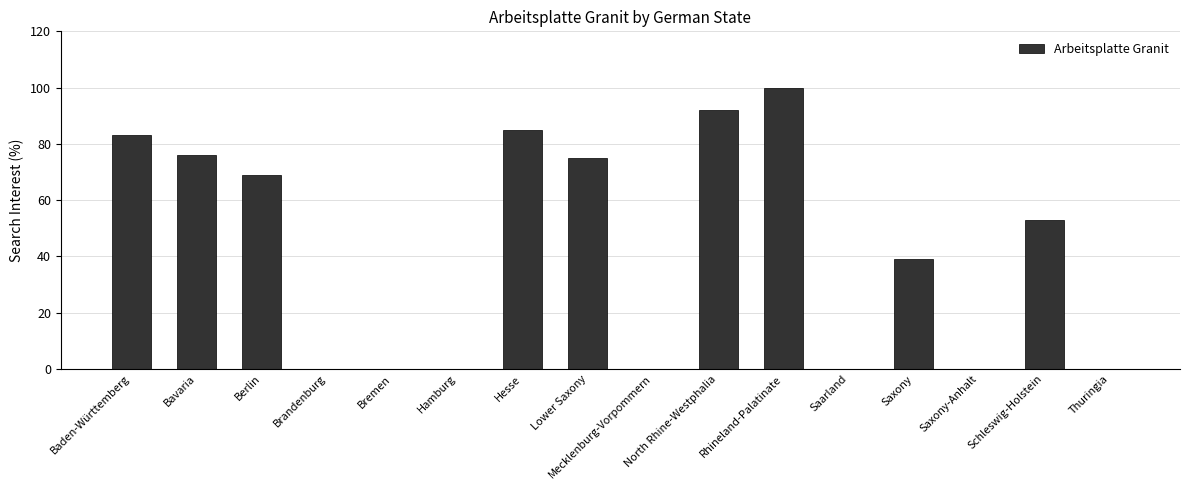

What is the change in value from Hamburg to Hesse?

+85